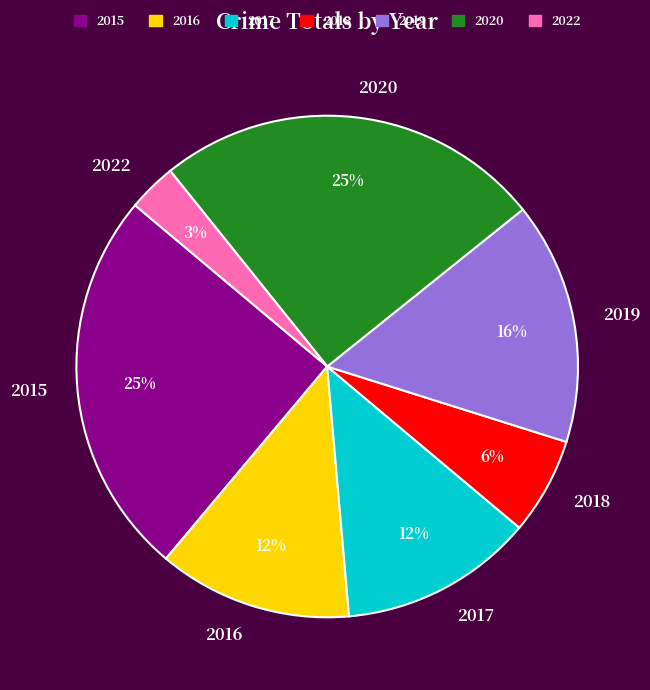

True or false: 2017 accounts for 21% of the total.

False